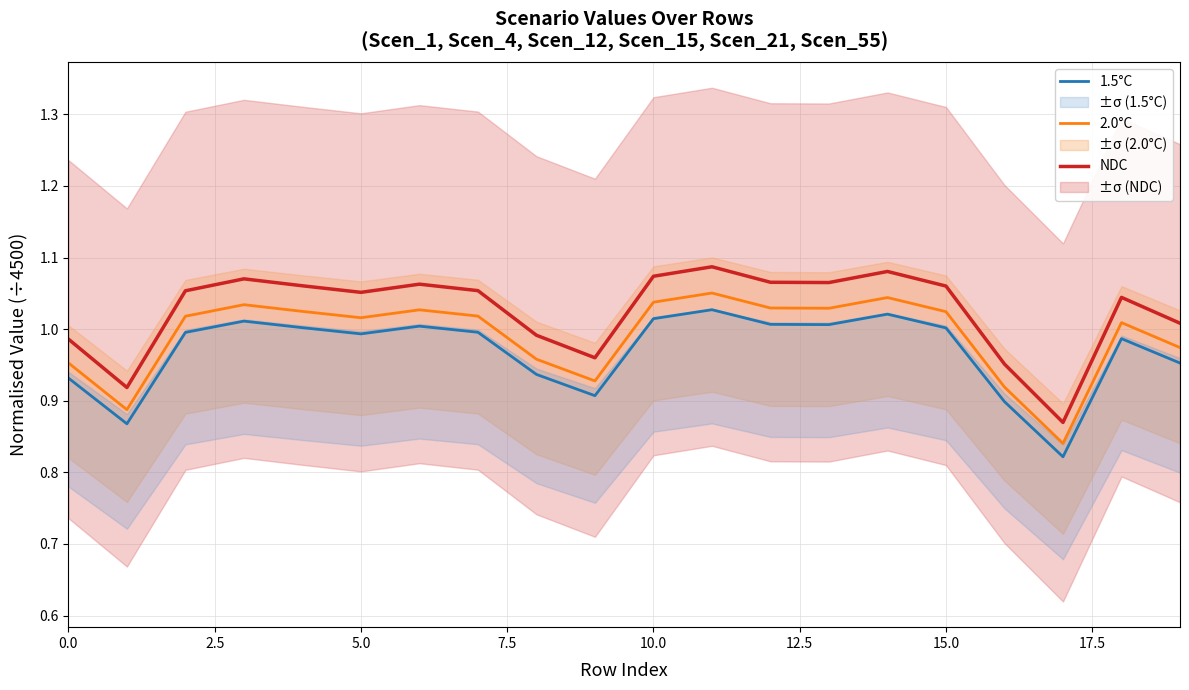

How many interior local peaks does the NDC series have?

5